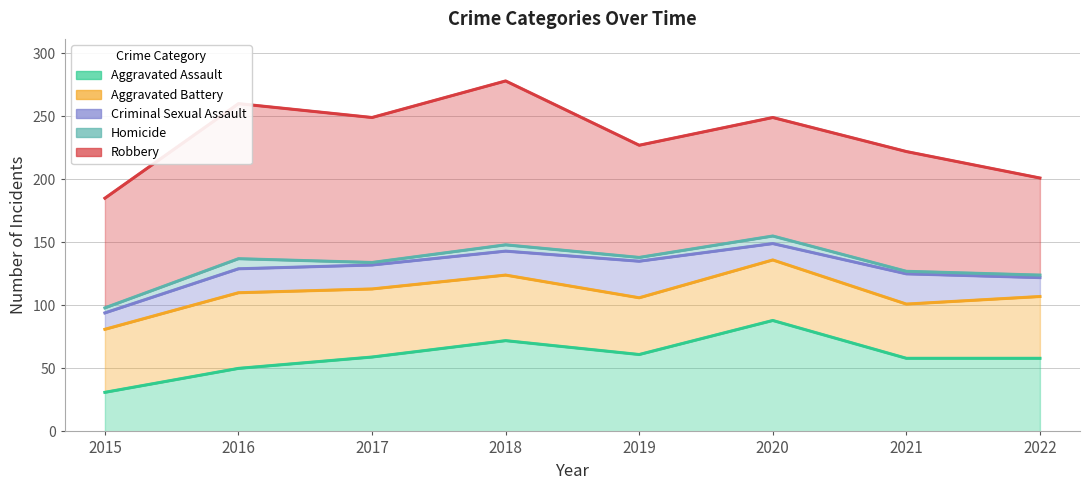

How many categories are shown in the chart?

8